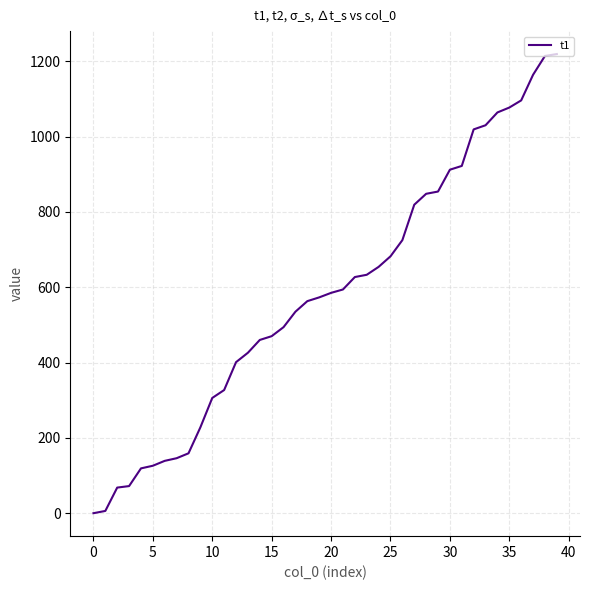

What is the maximum value shown in the chart?

1219